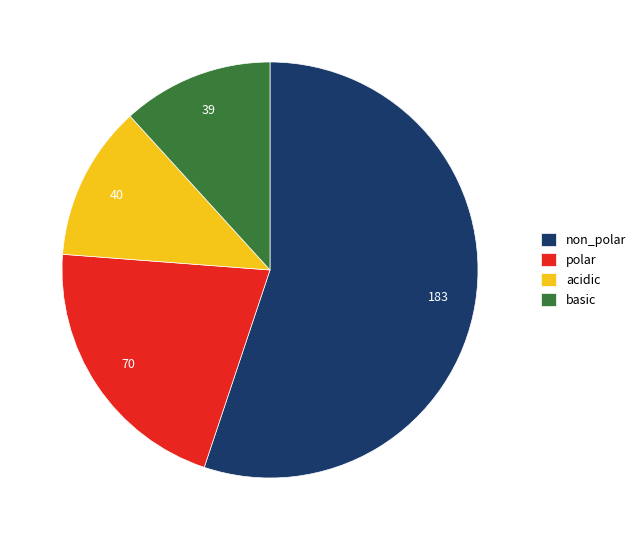

Between basic and polar, which is larger?

polar